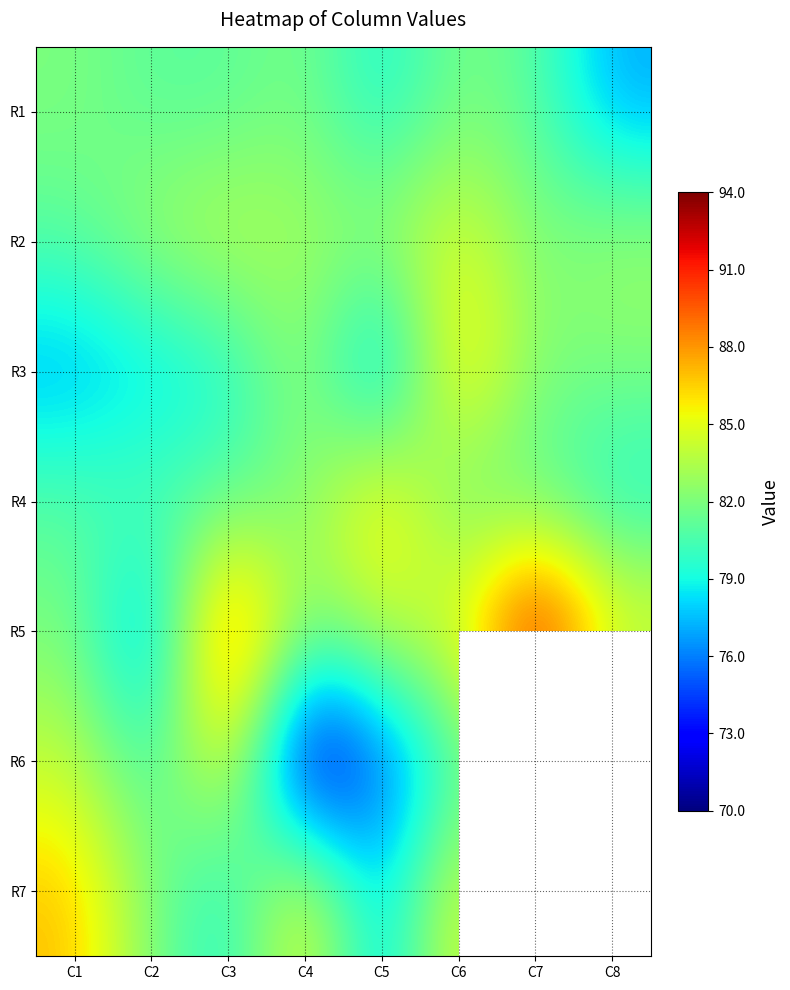

What is the sum of the R6 values at C3 and C7?

170.0